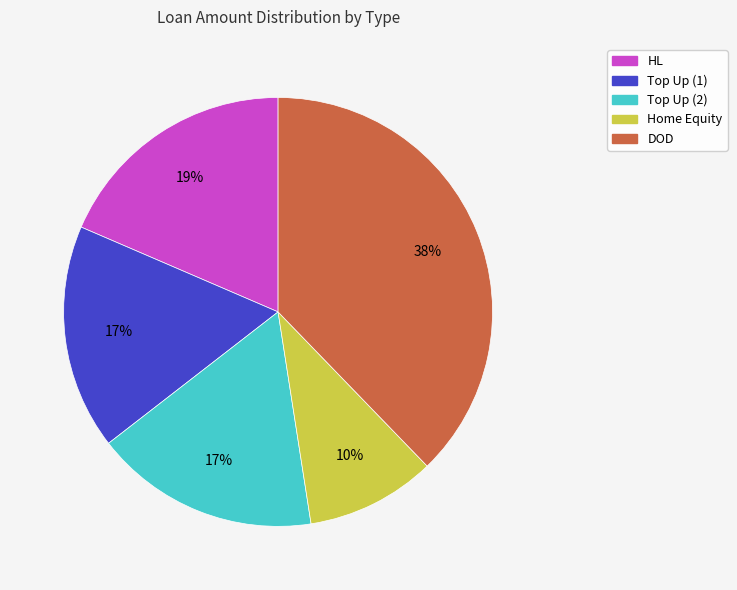

To the nearest percent, what is the average slice percentage?

20%